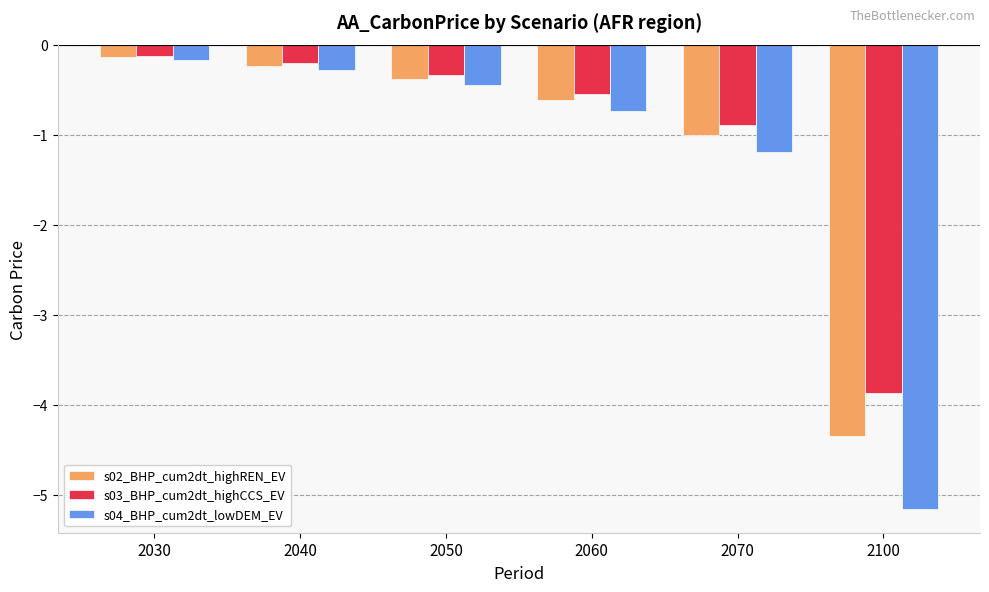

At which category is the sum across all series the highest?

2030